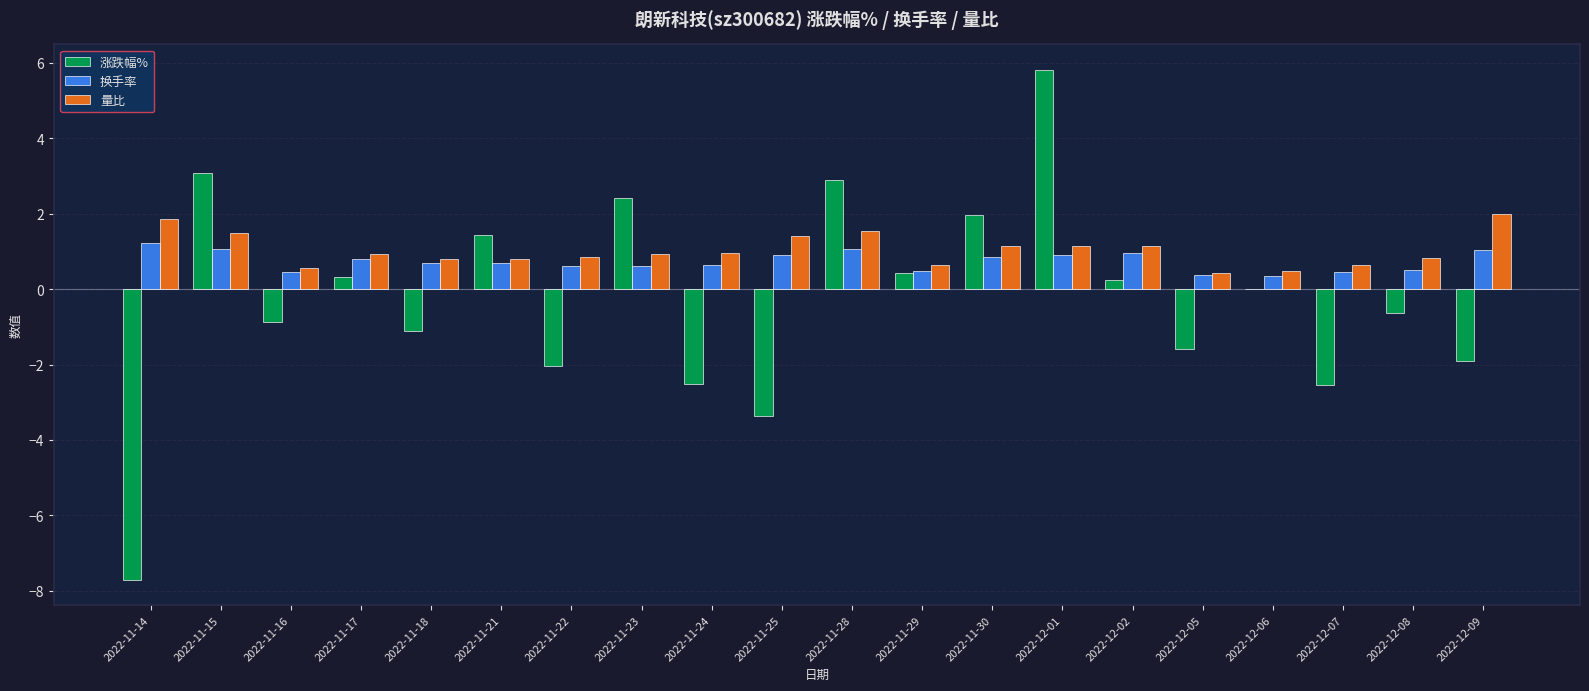

Which series has the widest spread of values?

涨跌幅%